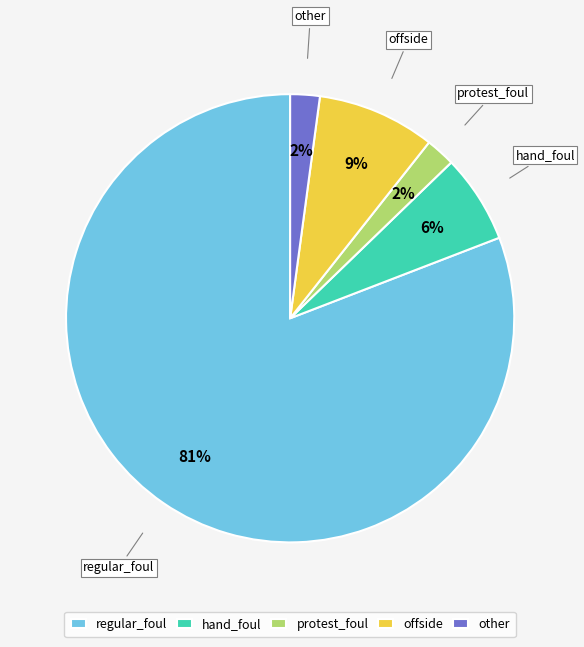

True or false: offside accounts for 2% of the total.

False